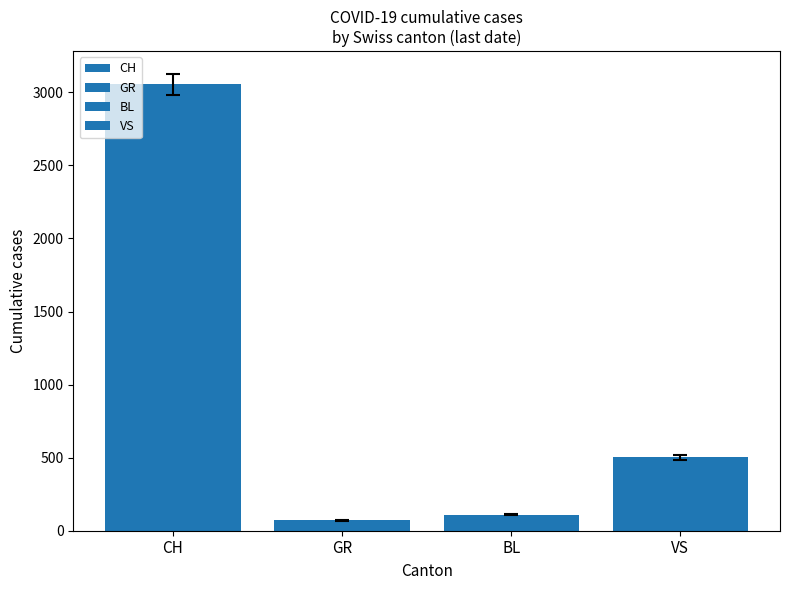

Are the bars grouped side by side (vs. stacked)?

Yes